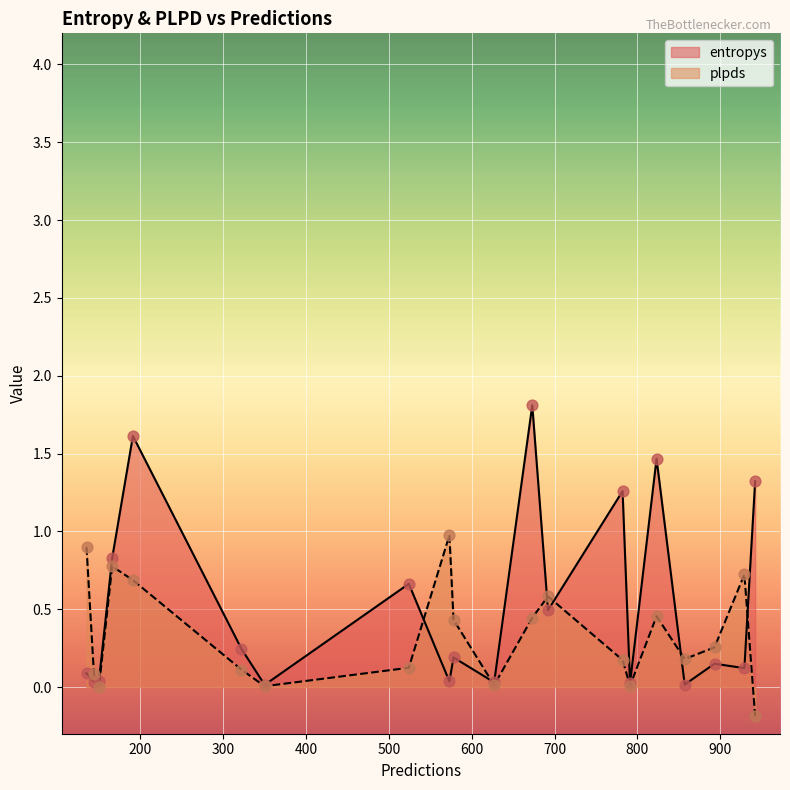

Is the value of plpds at 893 greater than the value of entropys at 857?

Yes